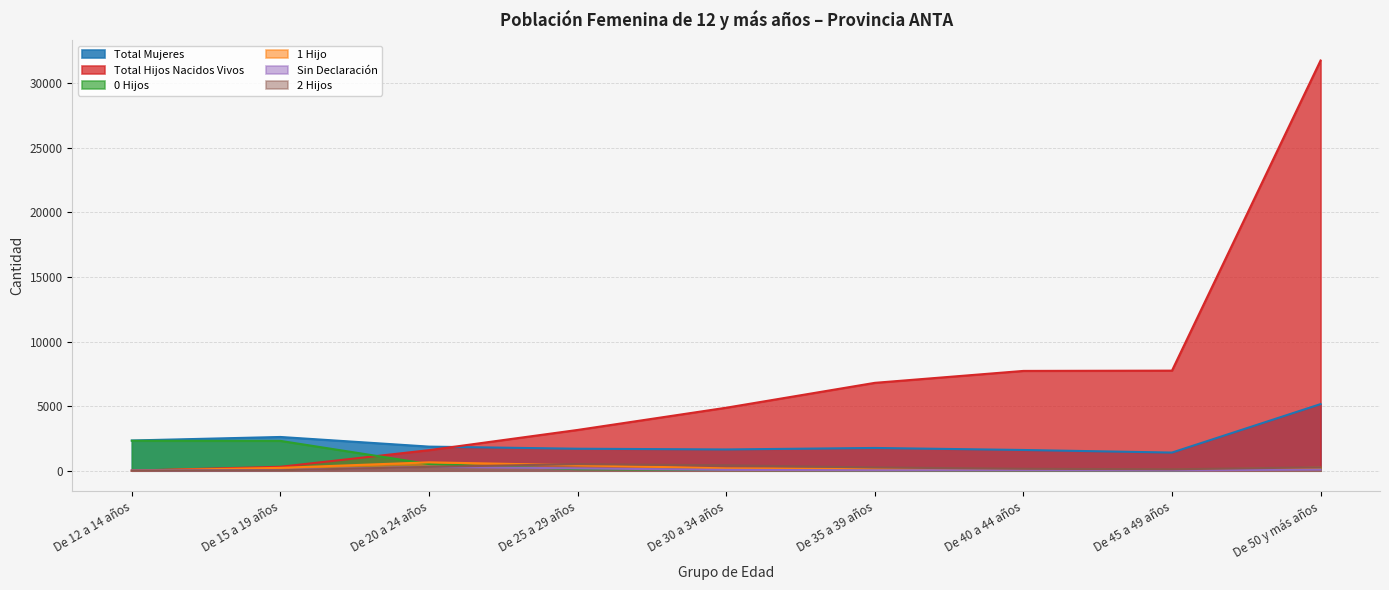

What are all the series names shown in the legend?

Total Mujeres, Total Hijos Nacidos Vivos, 0 Hijos, 1 Hijo, Sin Declaración, 2 Hijos